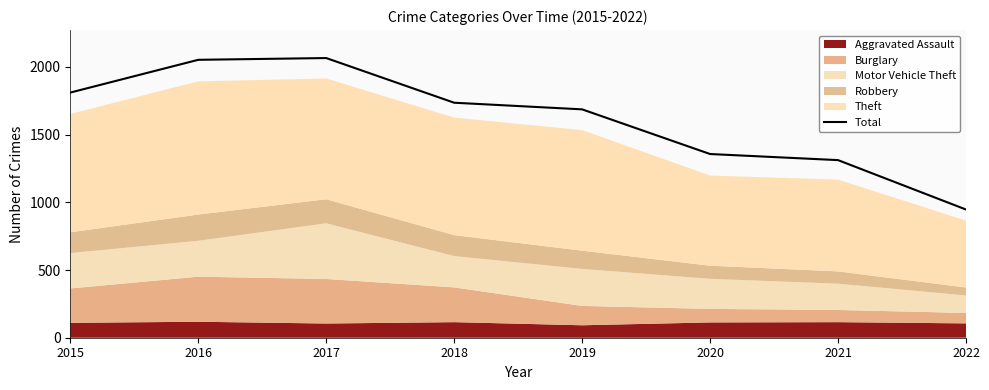

Reading left to right, list all the values displayed in this chart.

2015=1811	2016=2053	2017=2066	2018=1736	2019=1687	2020=1357	2021=1312	2022=947